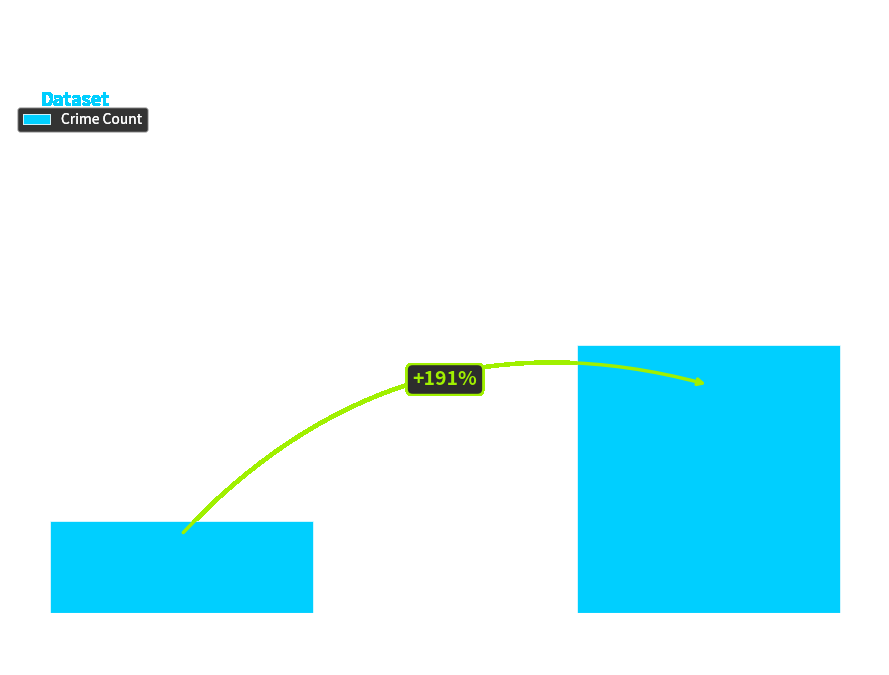

List the labels in order of value, largest first.

Total
(Avg/Year), Robbery
(Avg/Year)